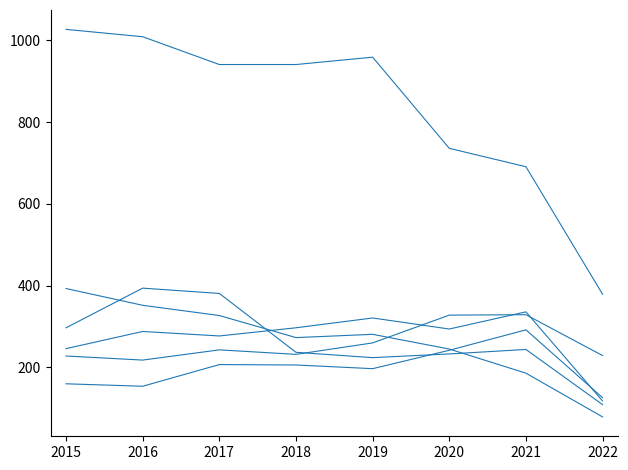

How many lines are shown in the chart?

6